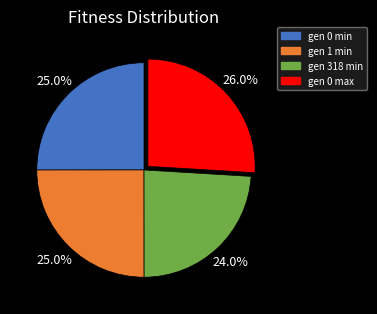

What percentage is the gen 1 min slice, to the nearest percent?

25%